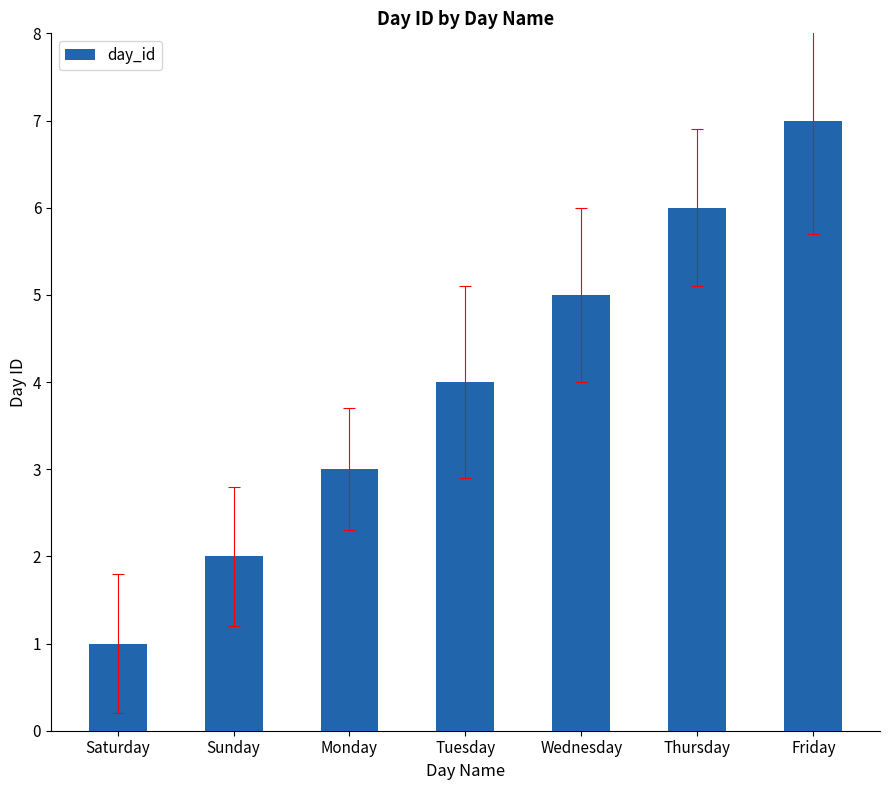

List the labels in order of value, largest first.

Friday, Thursday, Wednesday, Tuesday, Monday, Sunday, Saturday